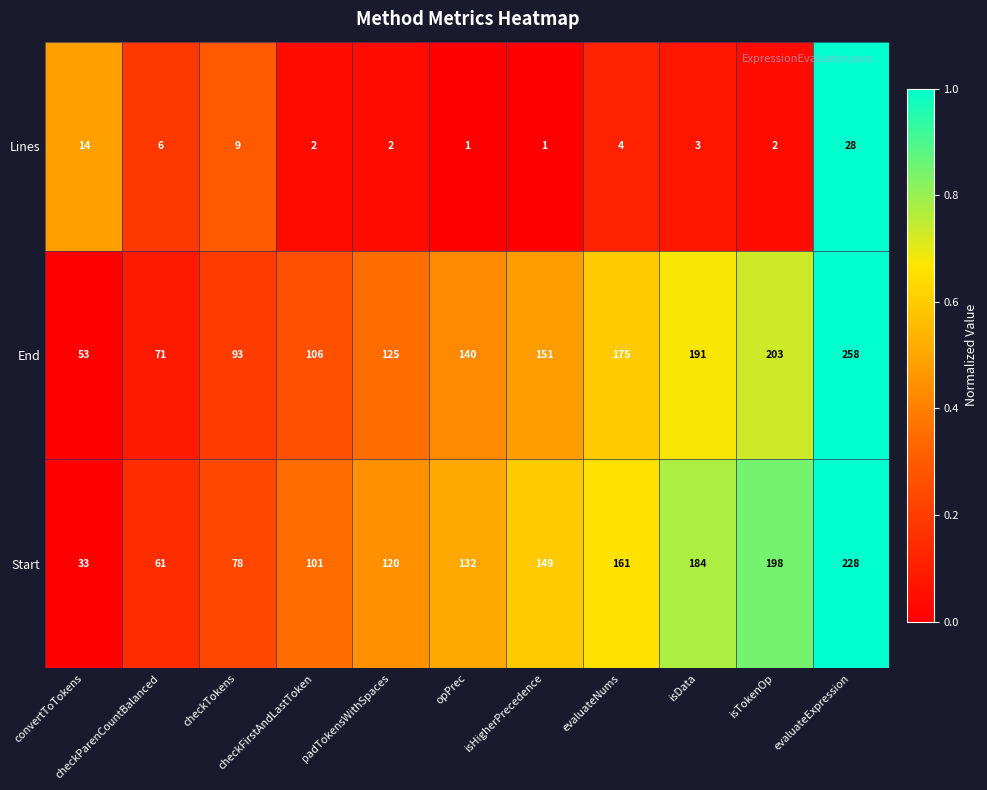

Rank the series by their maximum value, from lowest to highest.

Lines, Start, End